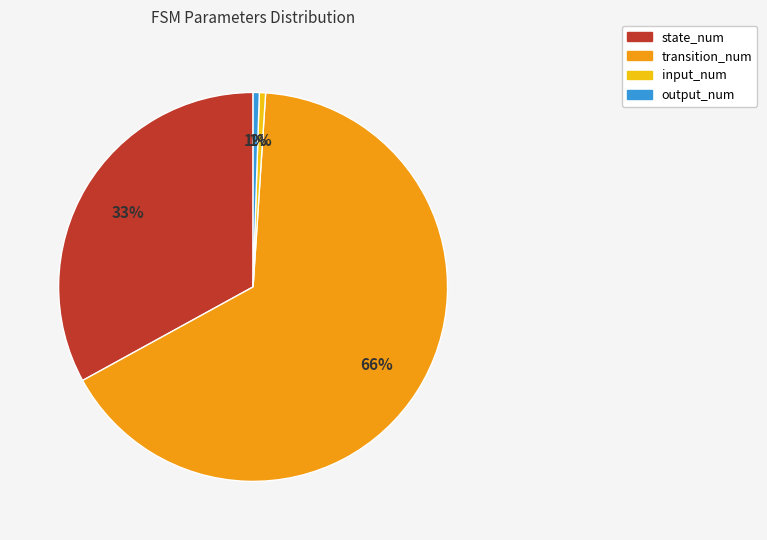

Does any single category account for the majority?

Yes